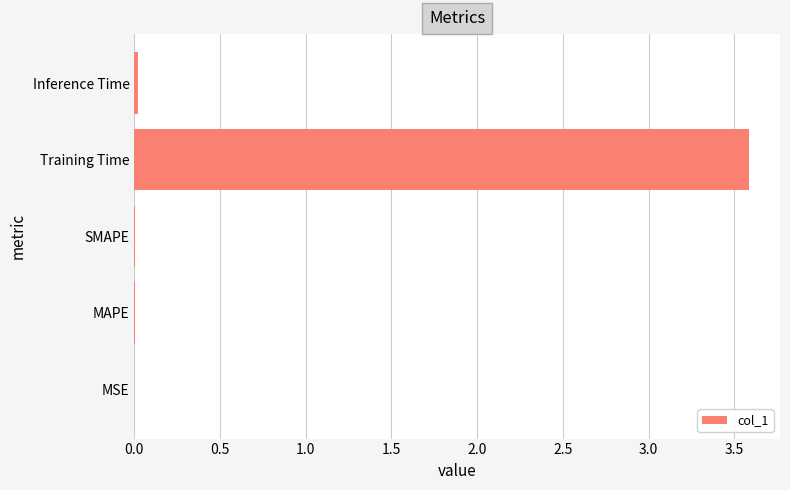

True or false: the data shows 0.0 at SMAPE.

True